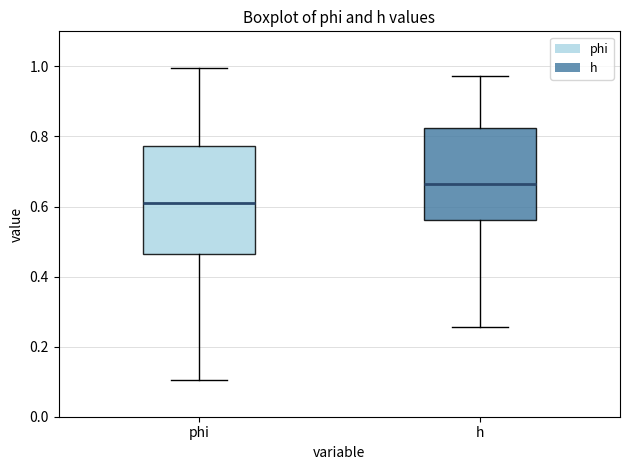

Reading left to right, transcribe this box plot: for each box, give where its median line is, the range the box spans, and where its two whiskers end, as read against the y-axis. The values are not printed on the chart, so give them approximately, as read against the axis.

phi: median 0.60, box 0.46 to 0.78, whiskers 0.10 to 1.00
h: median 0.66, box 0.56 to 0.82, whiskers 0.26 to 0.98